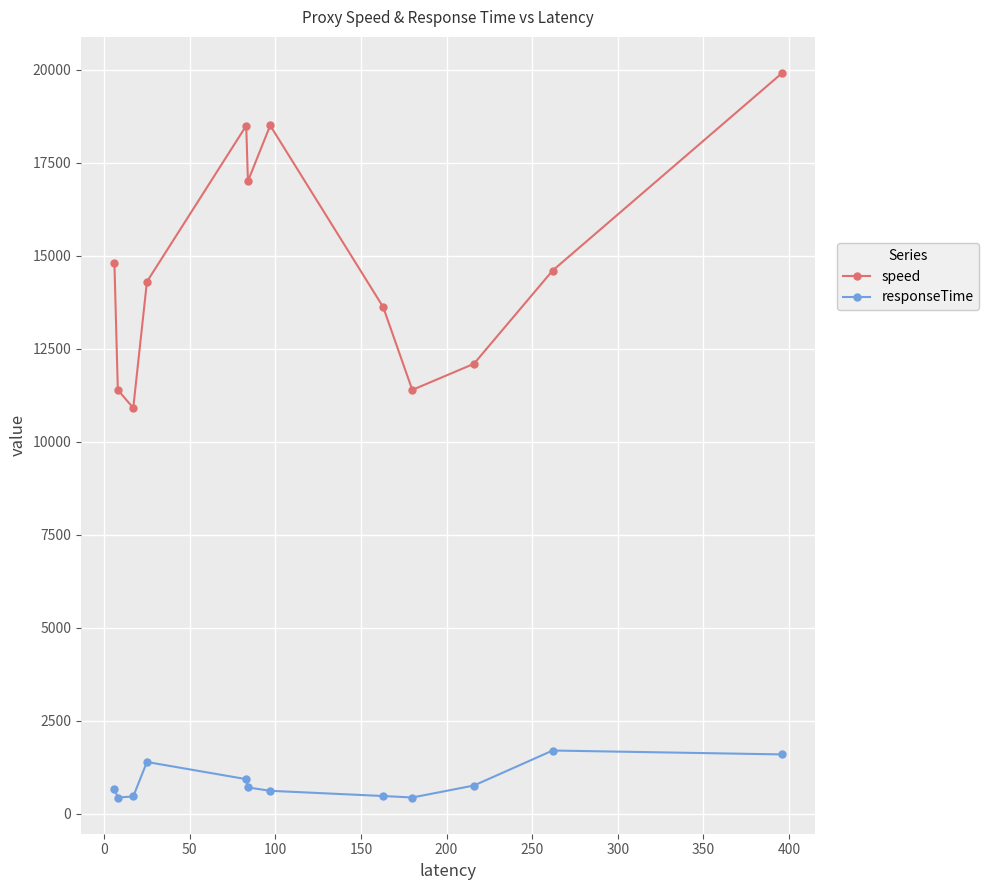

True or false: speed and responseTime intersect in this chart.

False